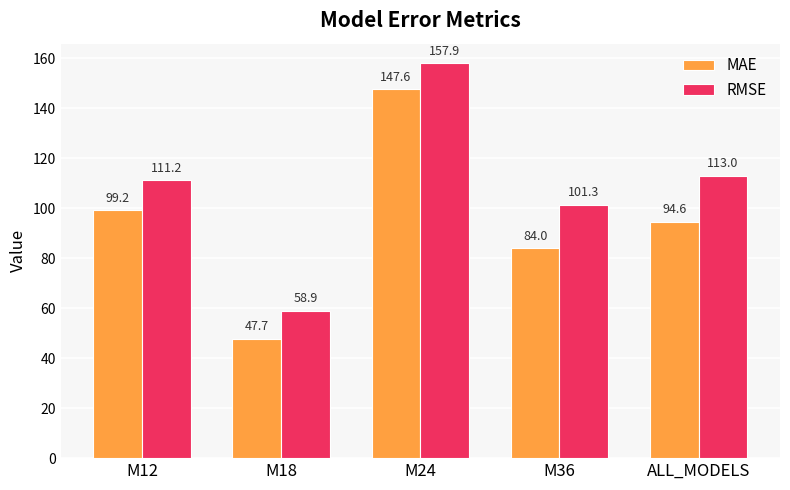

Which category has the lowest value in the RMSE series?

M18